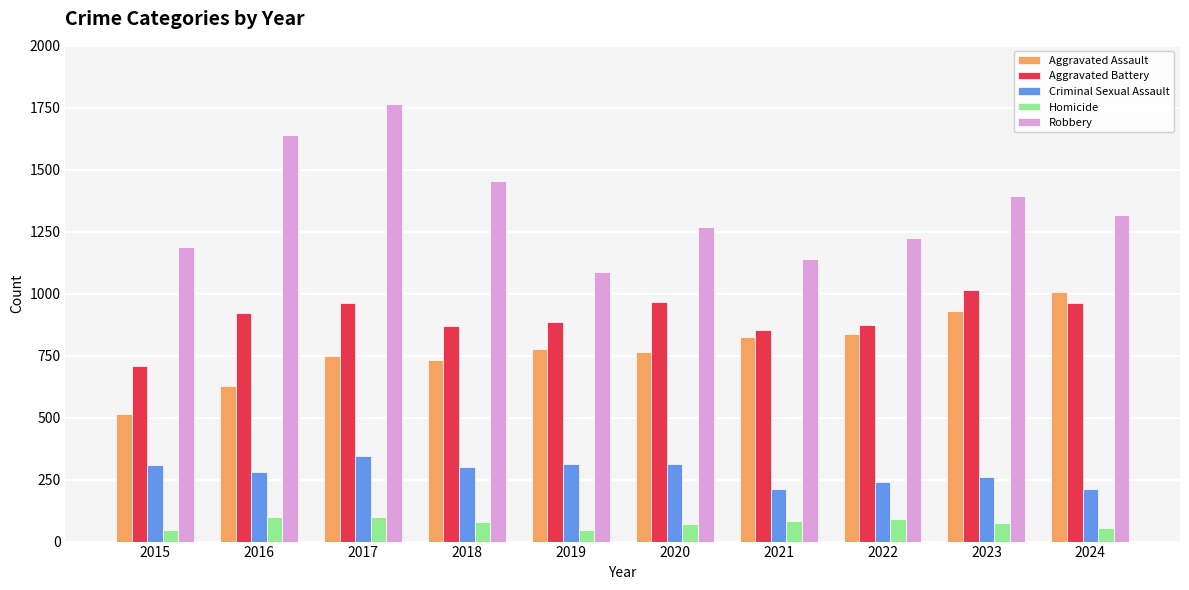

How many series are shown in this chart?

5